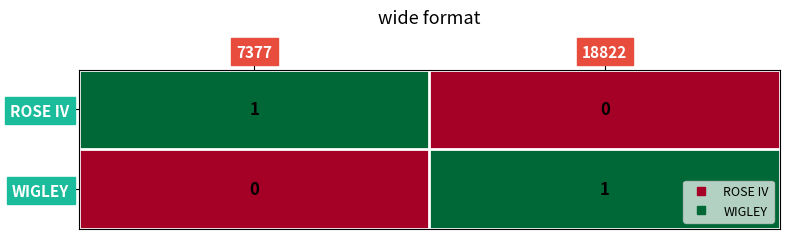

At how many categories does at least one series exceed 0?

2